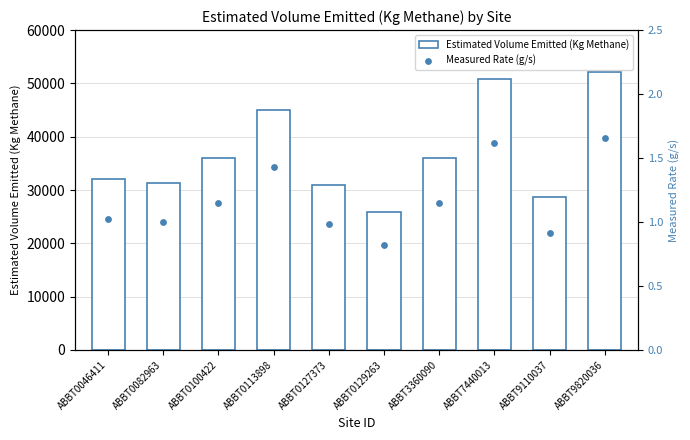

At which category is the sum across all series the highest?

ABBT9820036